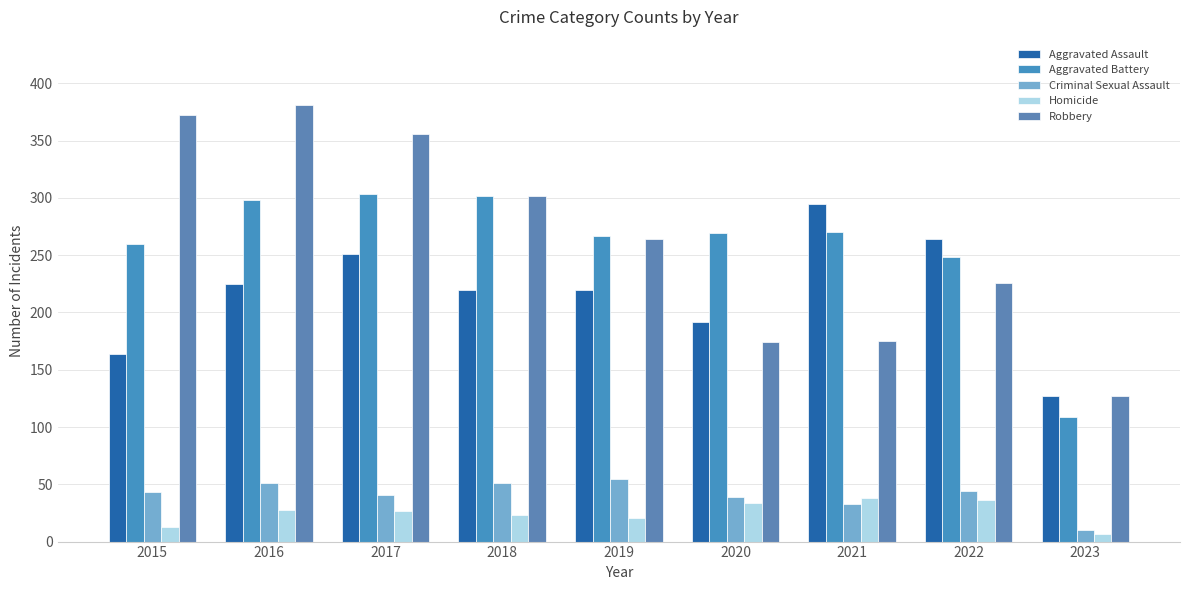

Are the bars horizontal?

No